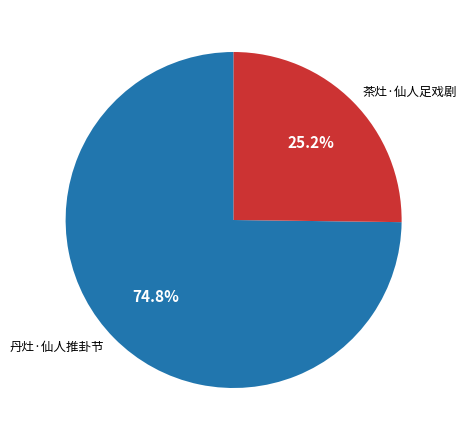

Is it true that 丹灶·仙人推卦节 is 75% of the pie?

True